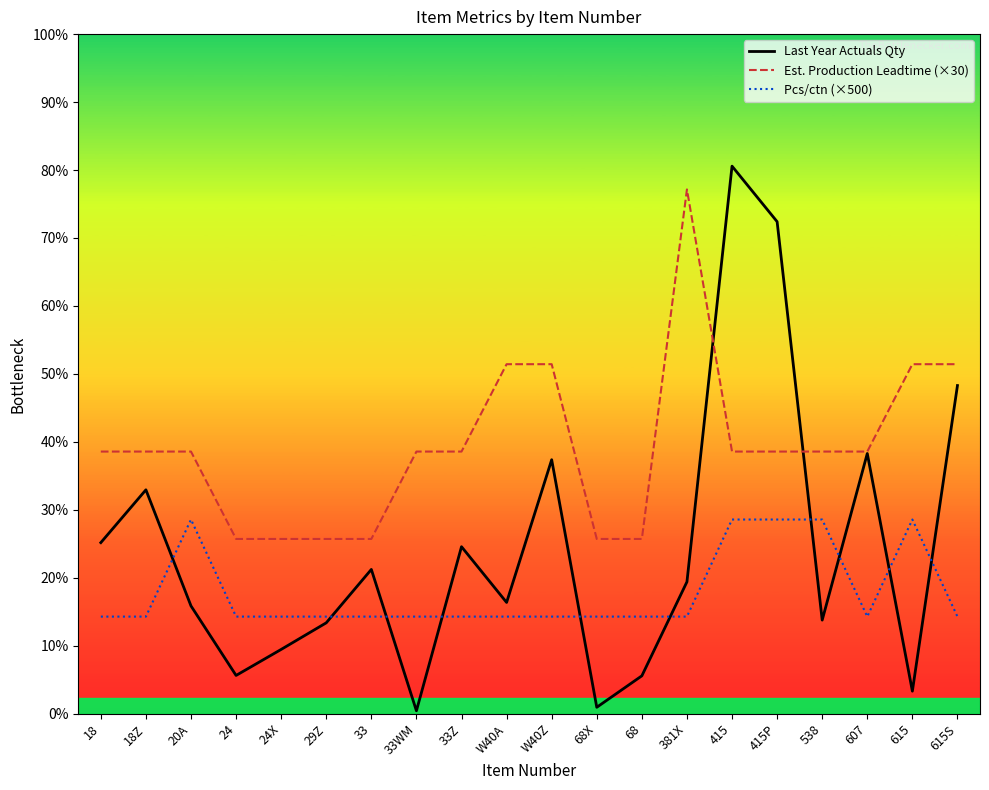

What position from the right is W40A?

11